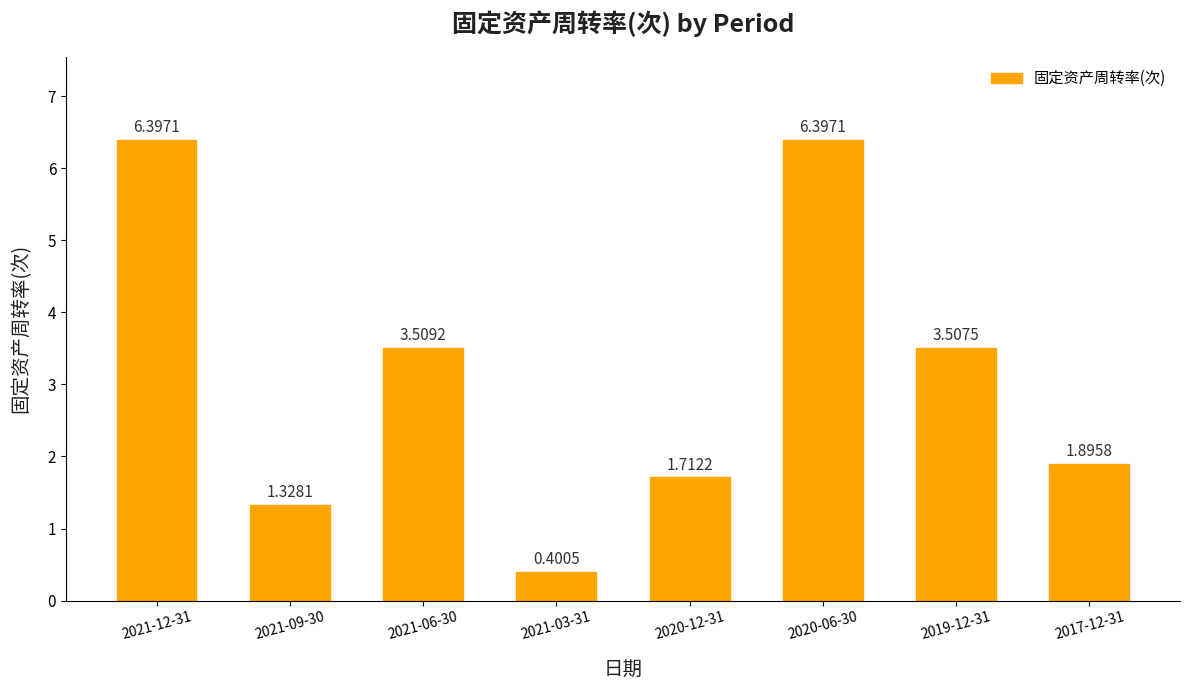

Which has a higher value, 2020-12-31 or 2020-06-30?

2020-06-30